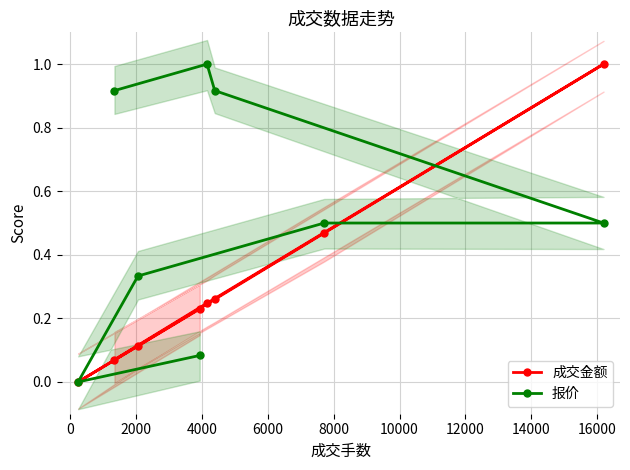

Is this an area chart (filled region under the line)?

No